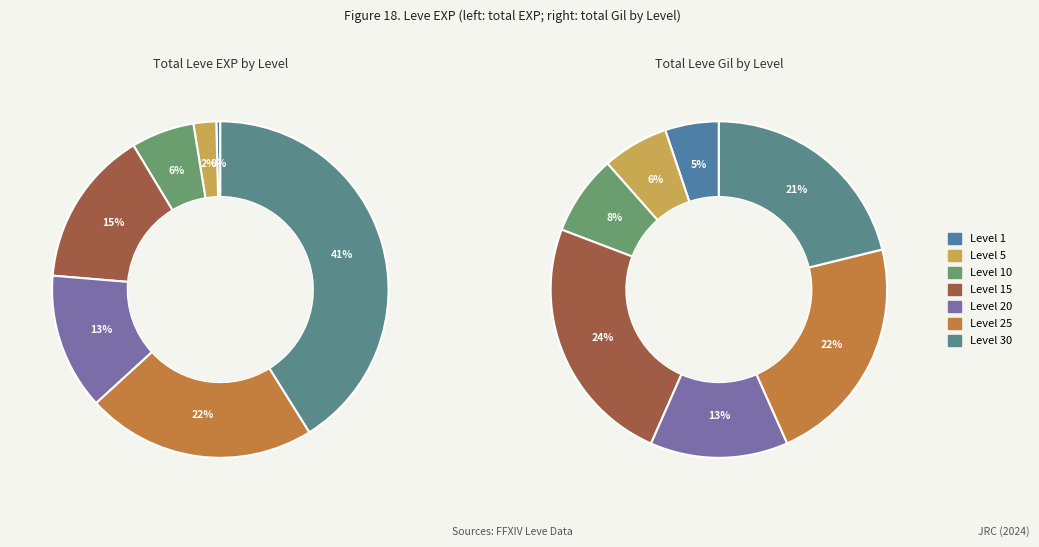

Rank the categories by value from highest to lowest.

Level 30, Level 25, Level 15, Level 20, Level 10, Level 5, Level 1